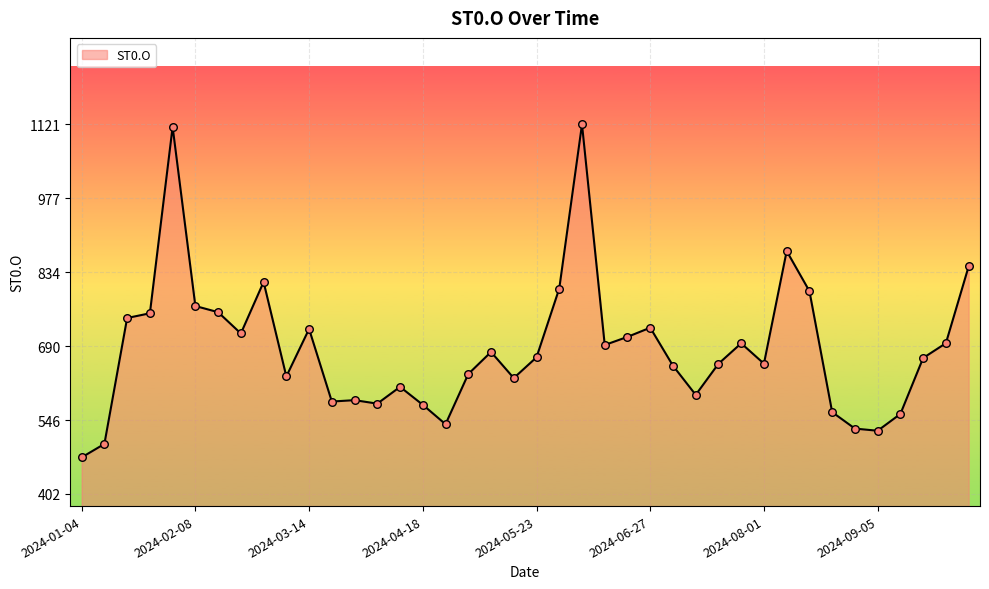

What is the smallest value displayed?

473.5